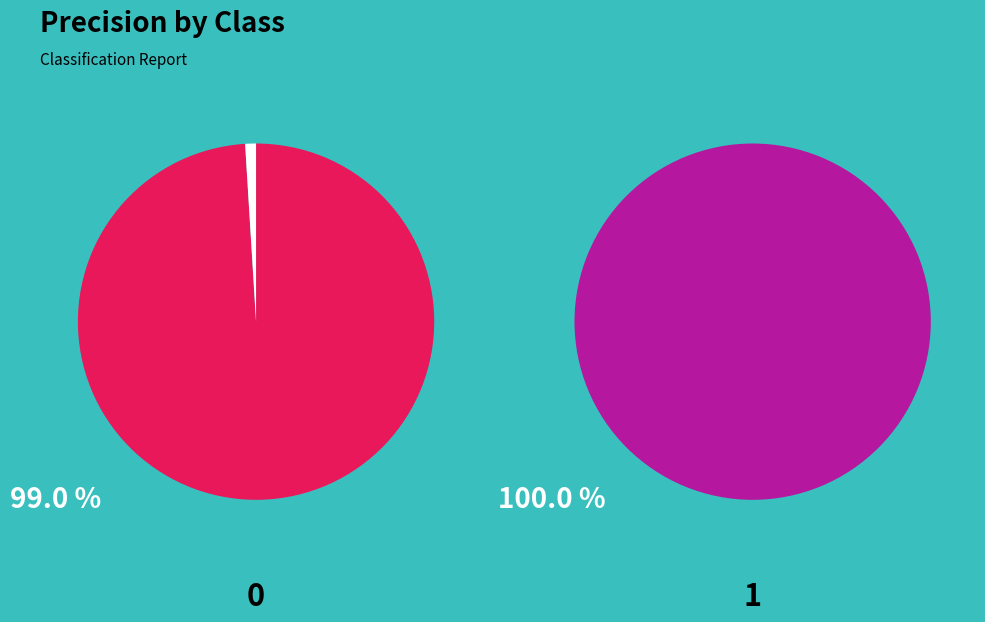

What is the largest slice in the pie chart?

1